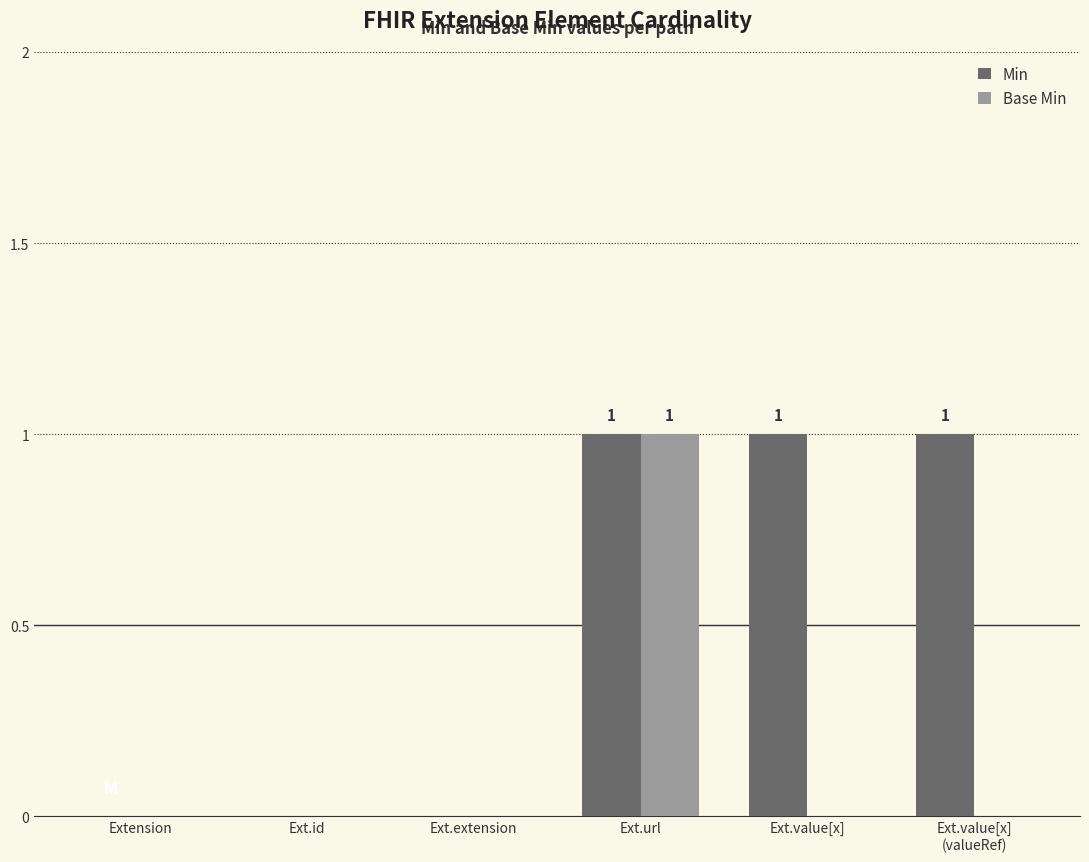

How many series are shown in this chart?

2